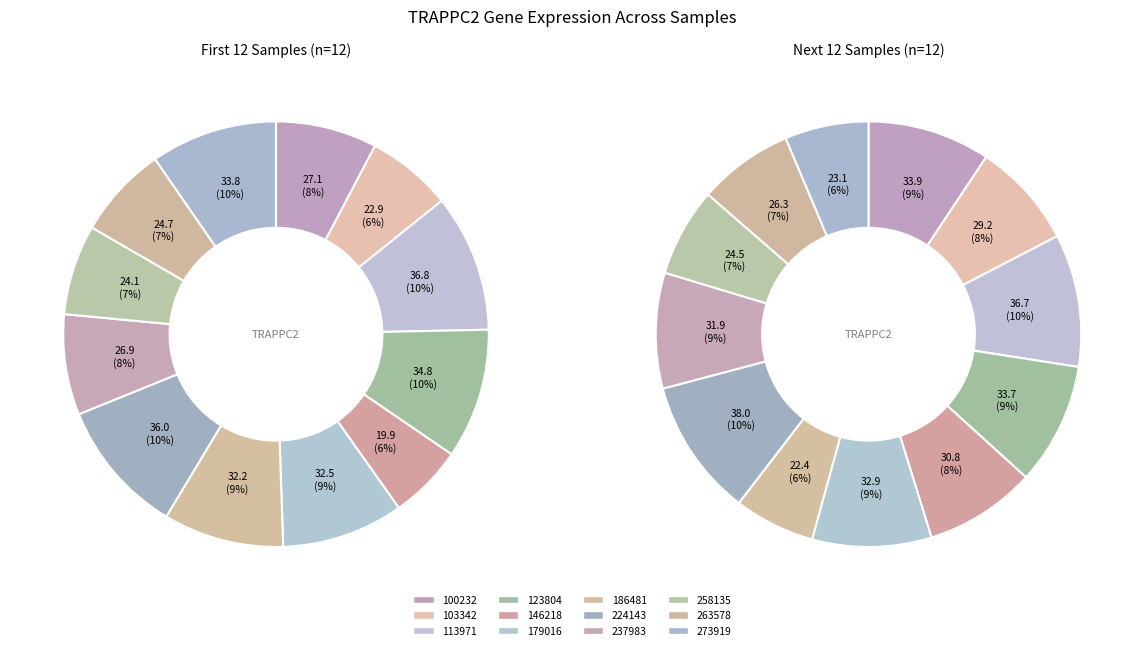

What is the largest slice in the pie chart?

113971